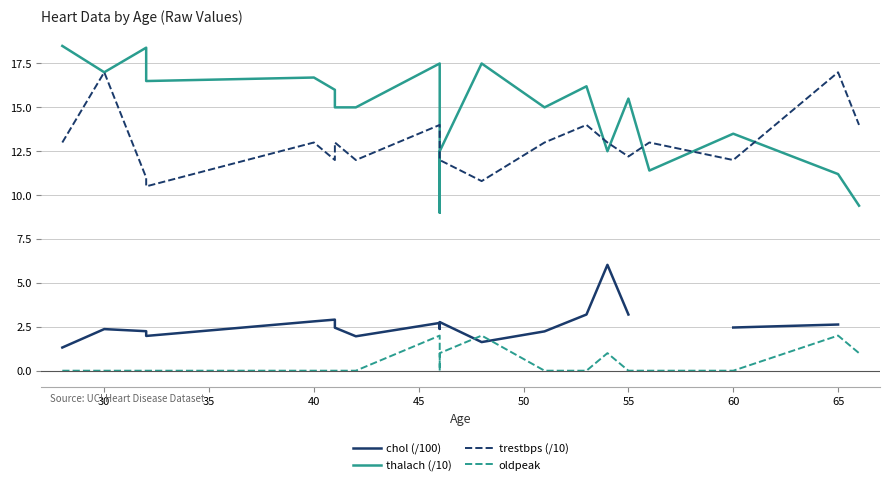

How many positive values does the chol (/100) series have?

18